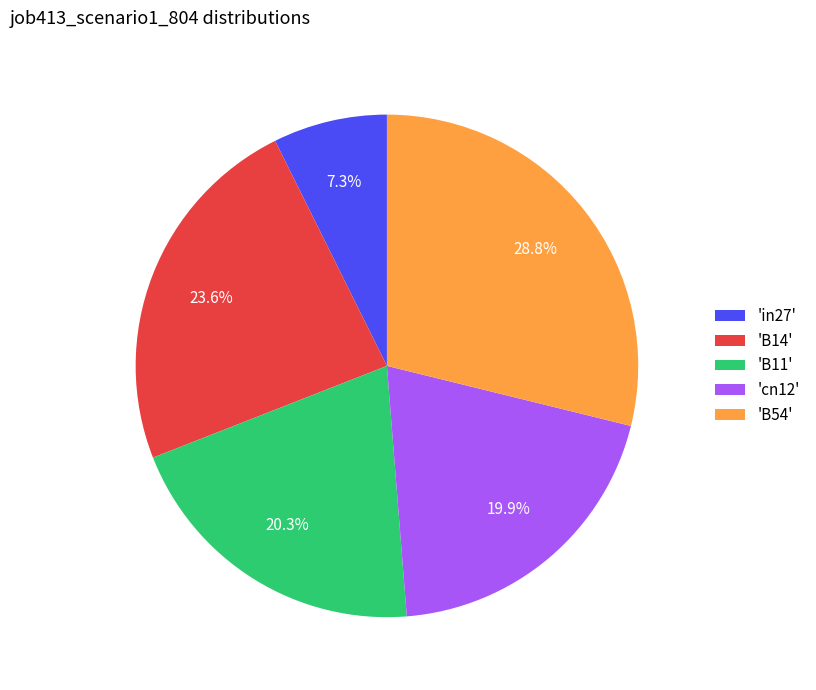

Which category has the biggest portion of the pie?

'B54'